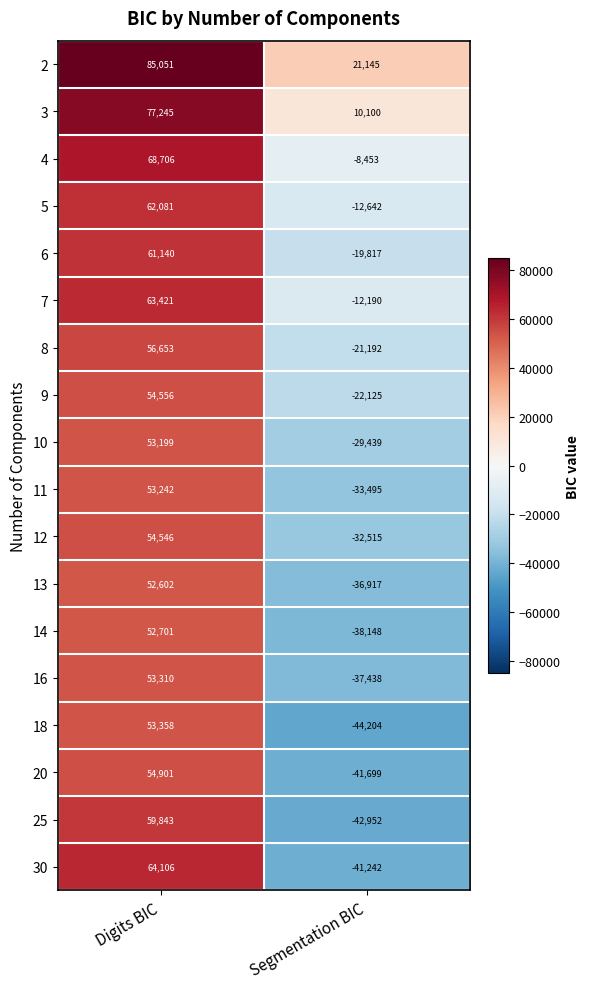

Rank the series by their maximum value, from highest to lowest.

2, 3, 4, 30, 7, 5, 6, 25, 8, 20, 9, 12, 18, 16, 11, 10, 14, 13